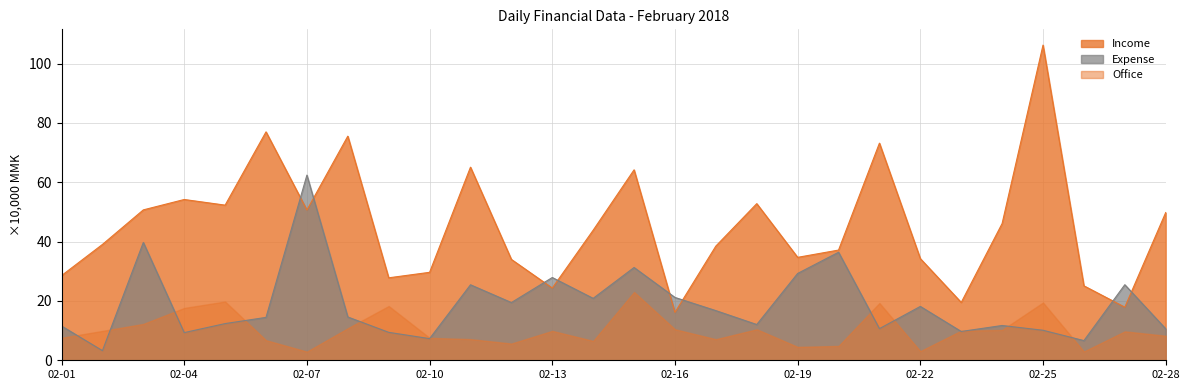

Is the value of Income at 02-09 greater than the value of Expense at 02-10?

Yes